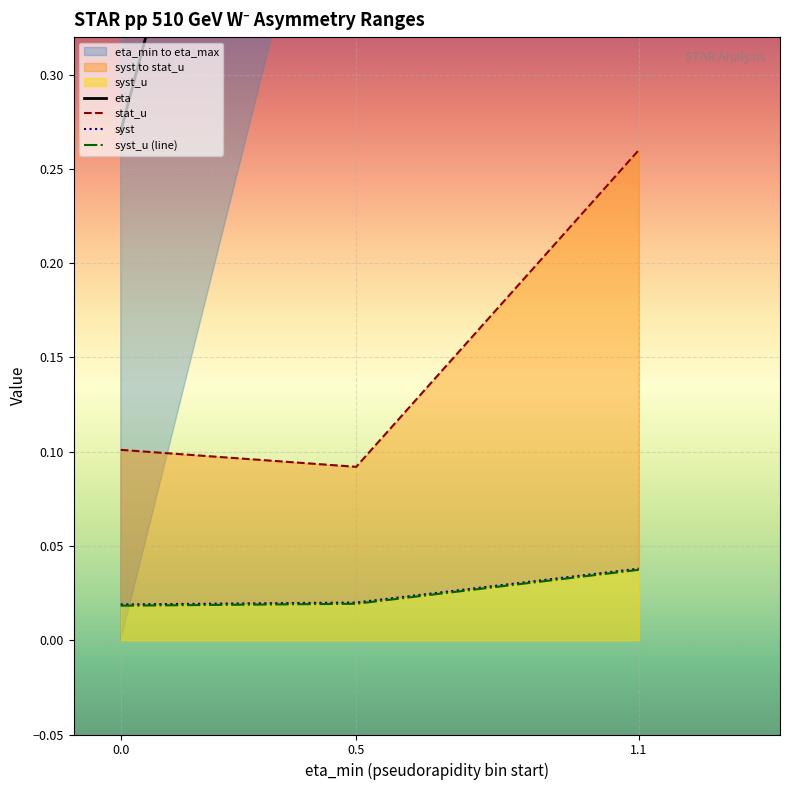

List the series in order of their peak value, highest first.

eta, stat_u, syst, syst_u (line)